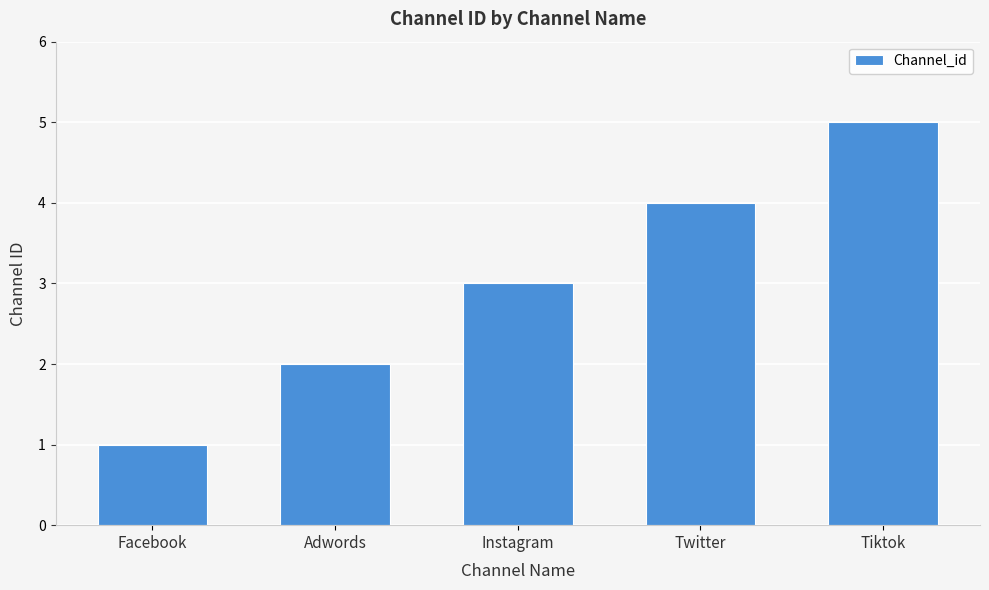

How many values are below 3?

2